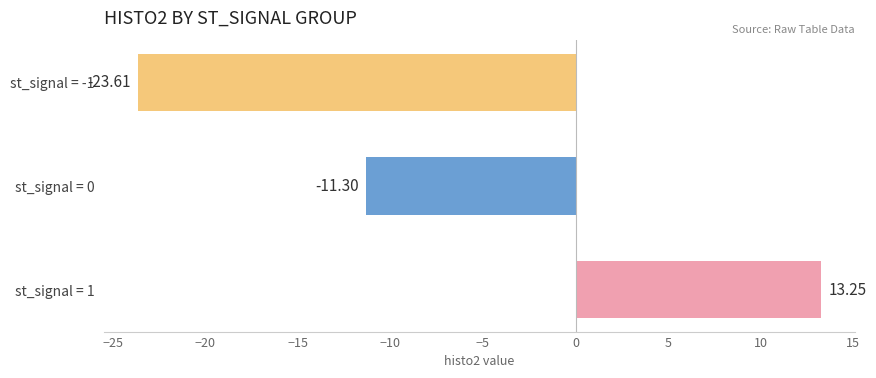

What is the average value?

-7.2